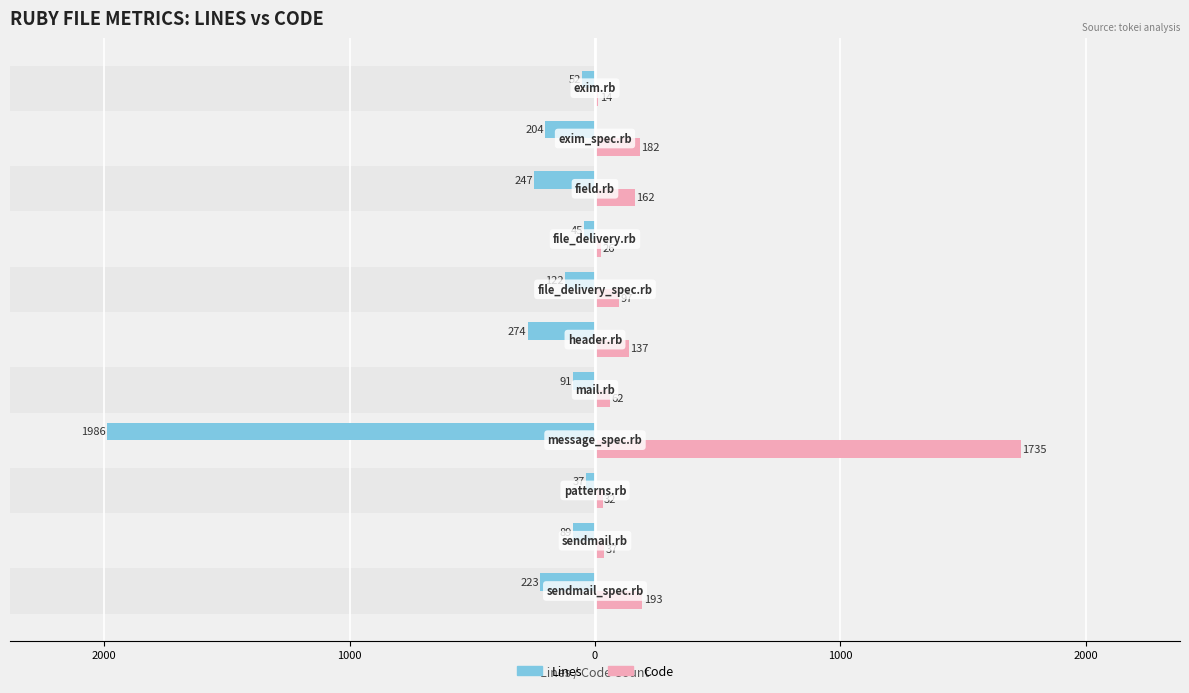

Does the chart contain stacked bars?

No